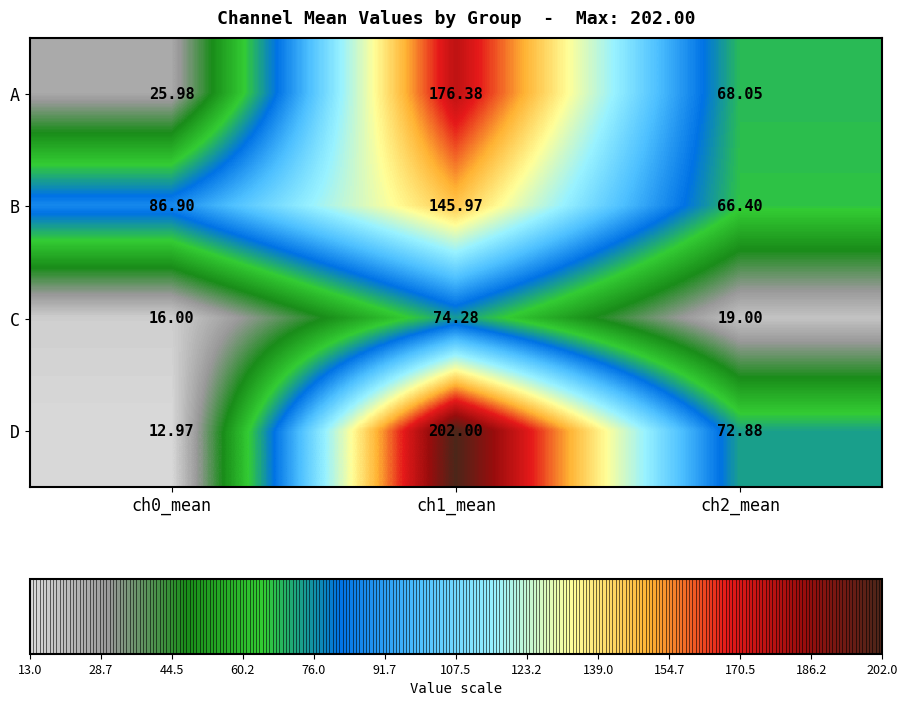

How many categories are shown in the chart?

3